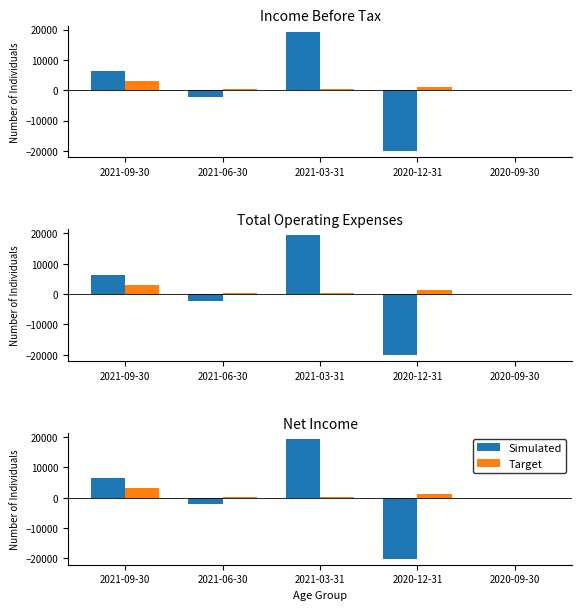

Reading right to left, extract all data points from this chart.

Simulated: 0	-20100	19300	-2200	6400
Target: 0	1200	300	400	3100